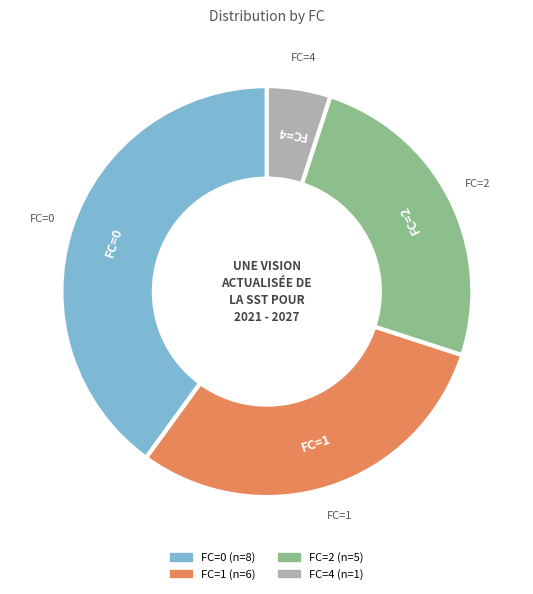

Approximately how many times larger is the value at 1 compared to 0?

0.8